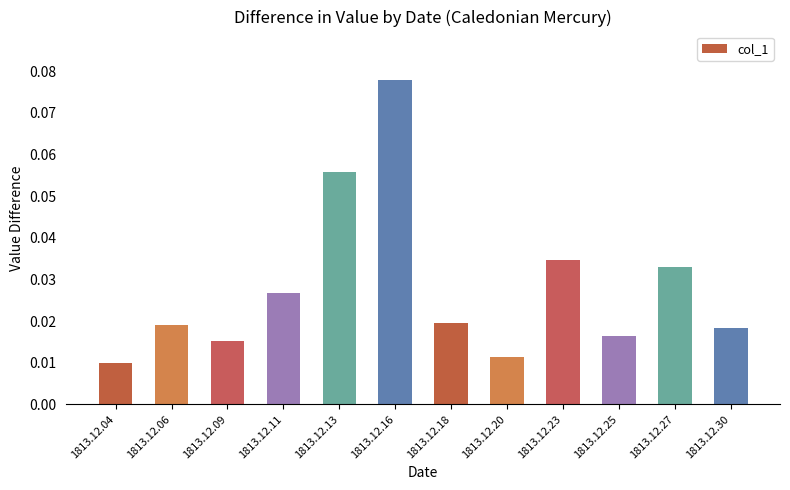

How many values are between 0 and 1?

12